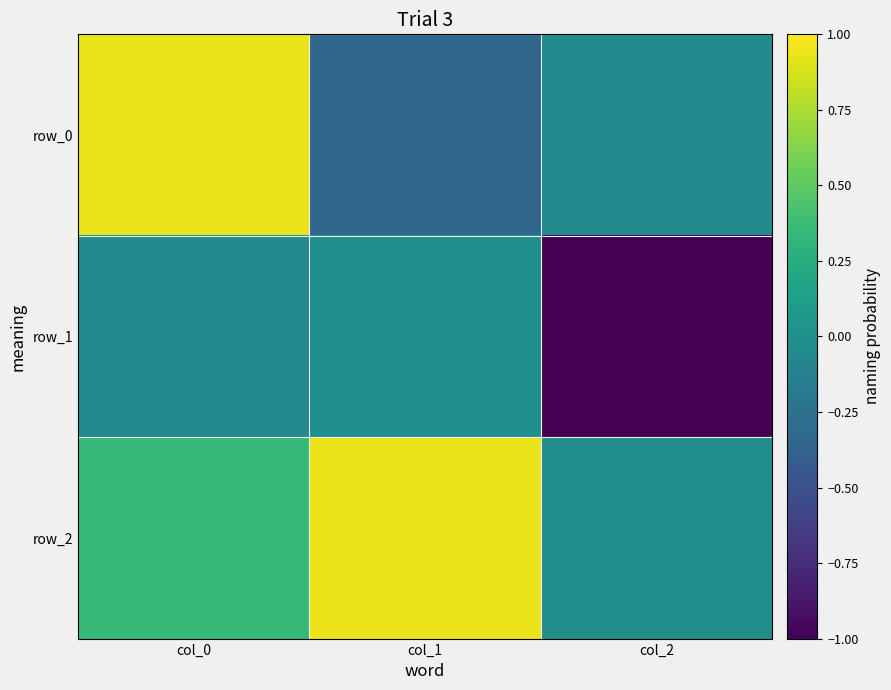

Rank the series by their maximum value, from highest to lowest.

row_2, row_0, row_1